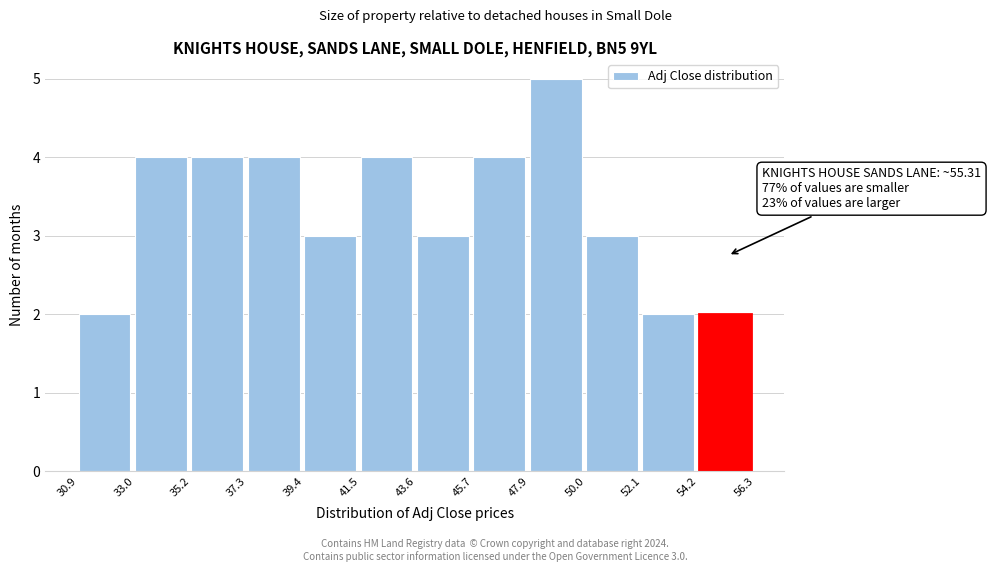

Which range on the x-axis has the tallest bar?

47.9 to 50.0